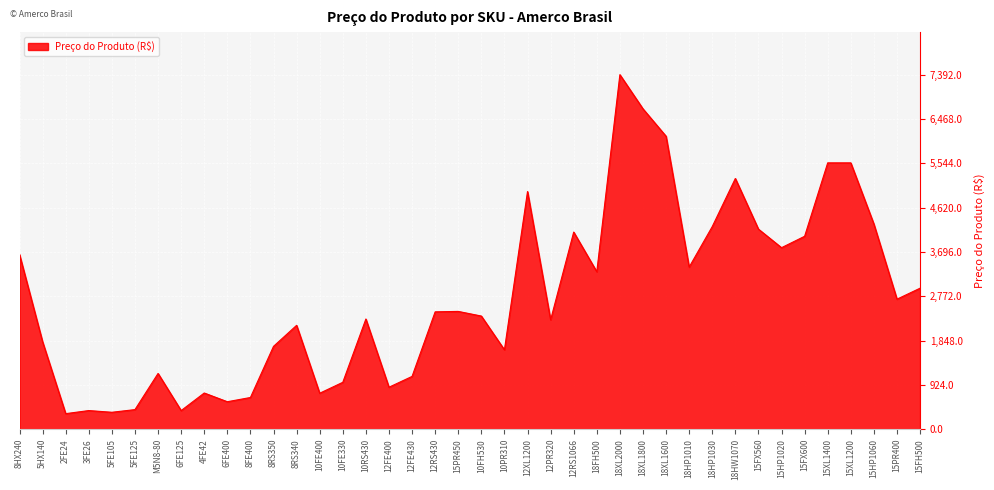

What is the difference between the values at 2FE24 and 18XL2000?

7068.7